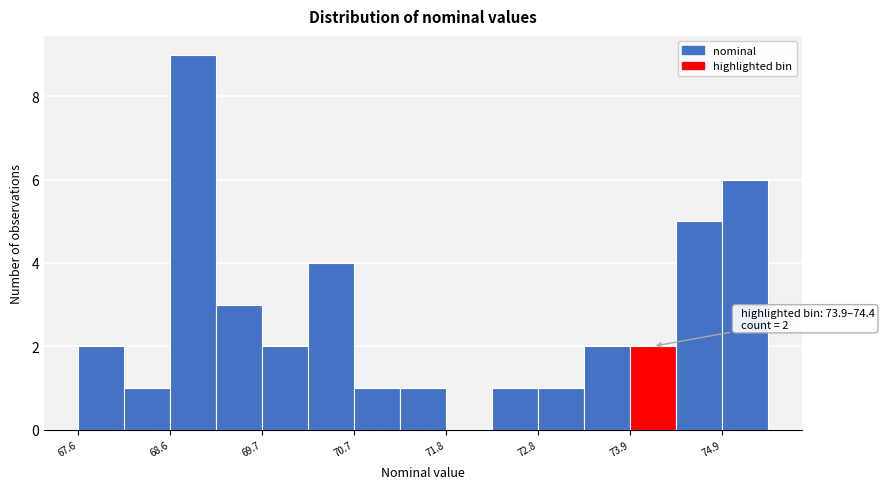

Around what value on the x-axis is the tallest bar? Give the approximate position of its centre, as read against the axis.

68.8